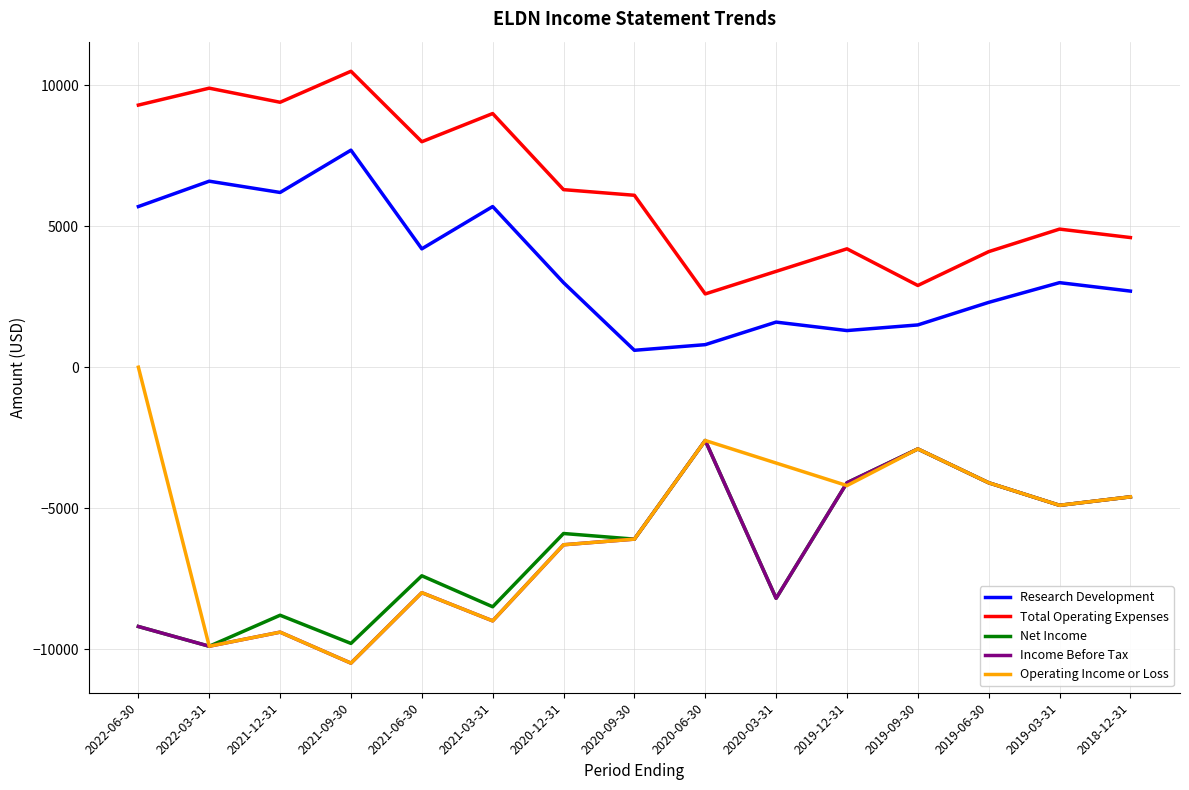

What is the difference between the second highest and minimum values in the Net Income series?

7000